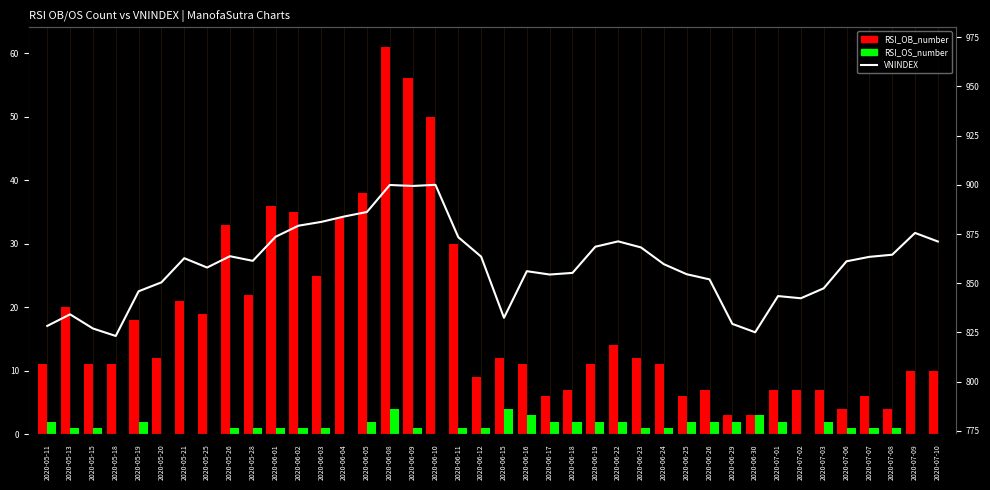

Where does the RSI_OB_number series first go above 11?

2020-05-13